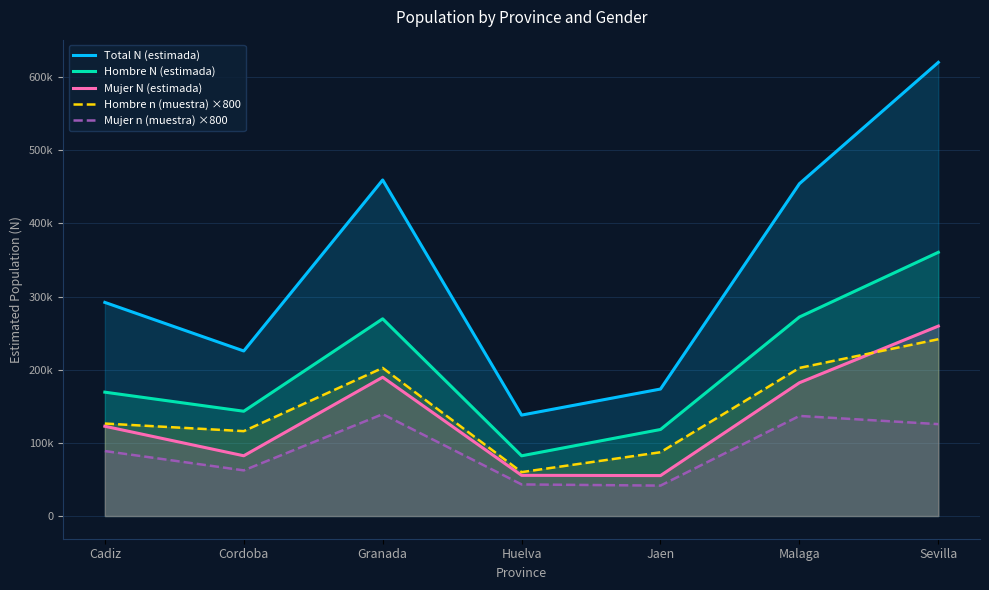

Is the value of Mujer n (muestra) ×800 at Granada greater than the value of Hombre N (estimada) at Malaga?

No